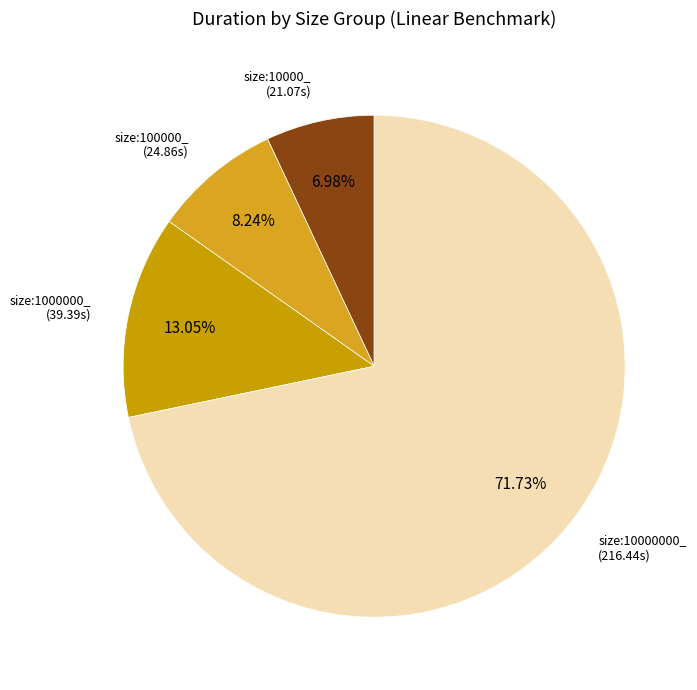

How many slices are in this pie chart?

4